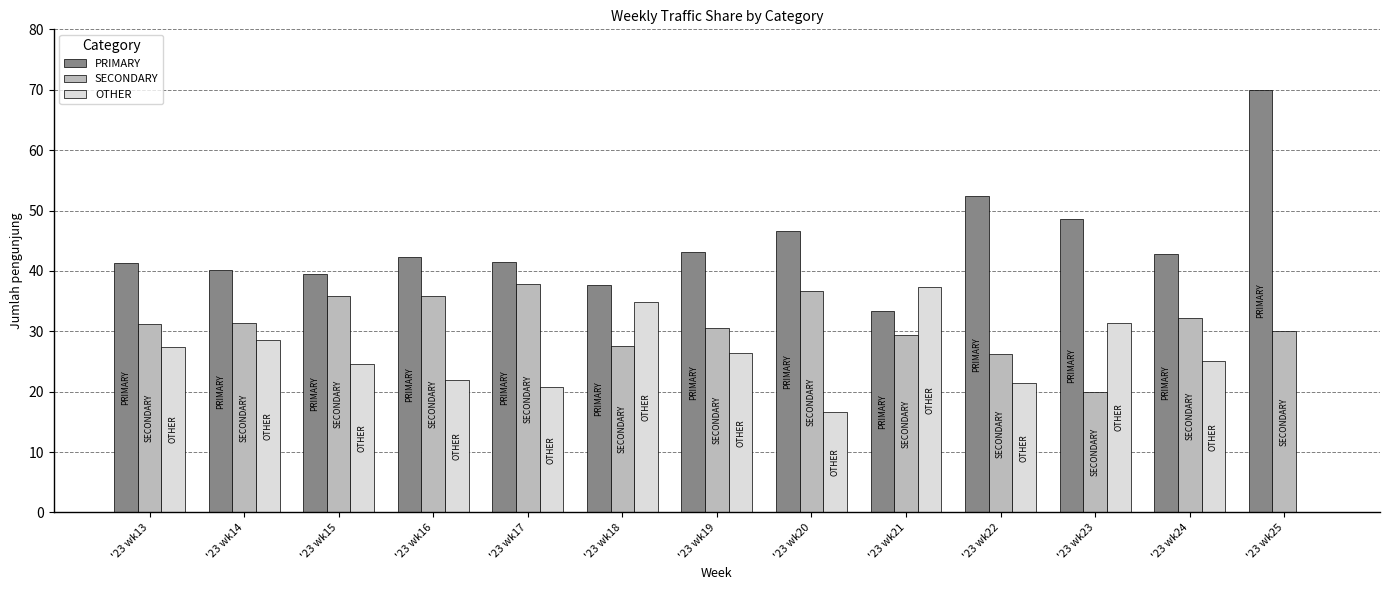

True or false: SECONDARY has a value of 35.8 at '23 wk16.

True